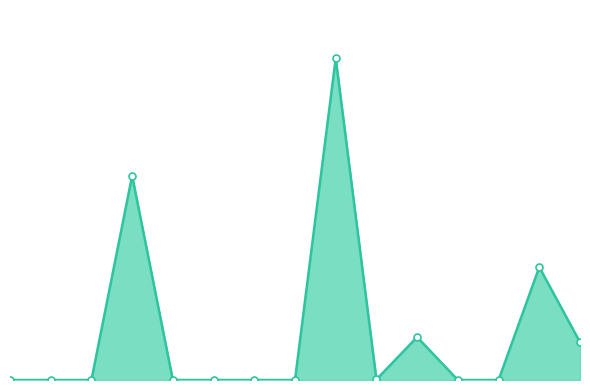

How many interior local valleys (lower than both neighbors) does the data have?

1